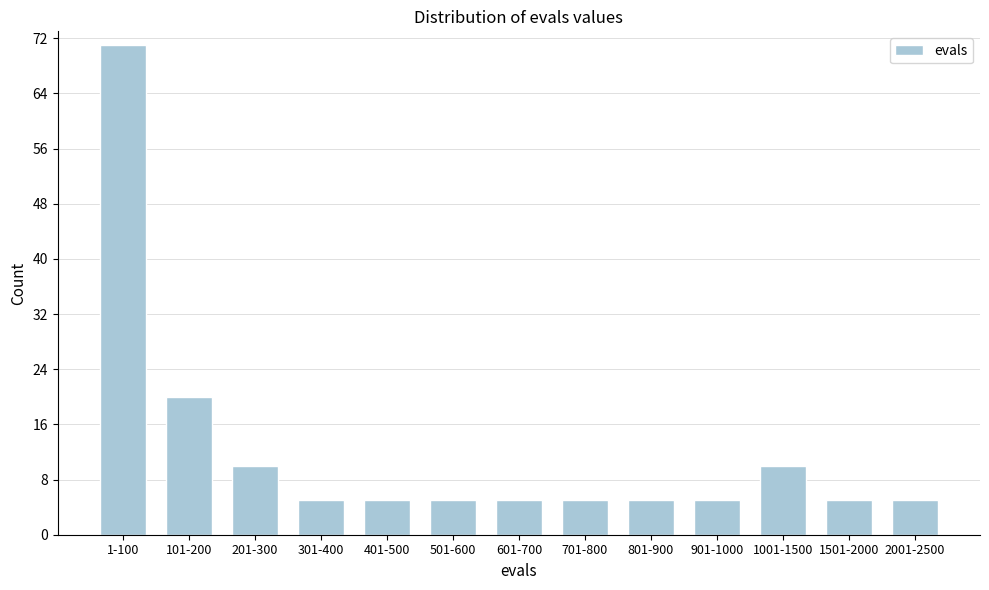

Reading left to right, transcribe all the data shown in this chart.

1-100=71	101-200=20	201-300=10	301-400=5	401-500=5	501-600=5	601-700=5	701-800=5	801-900=5	901-1000=5	1001-1500=10	1501-2000=5	2001-2500=5